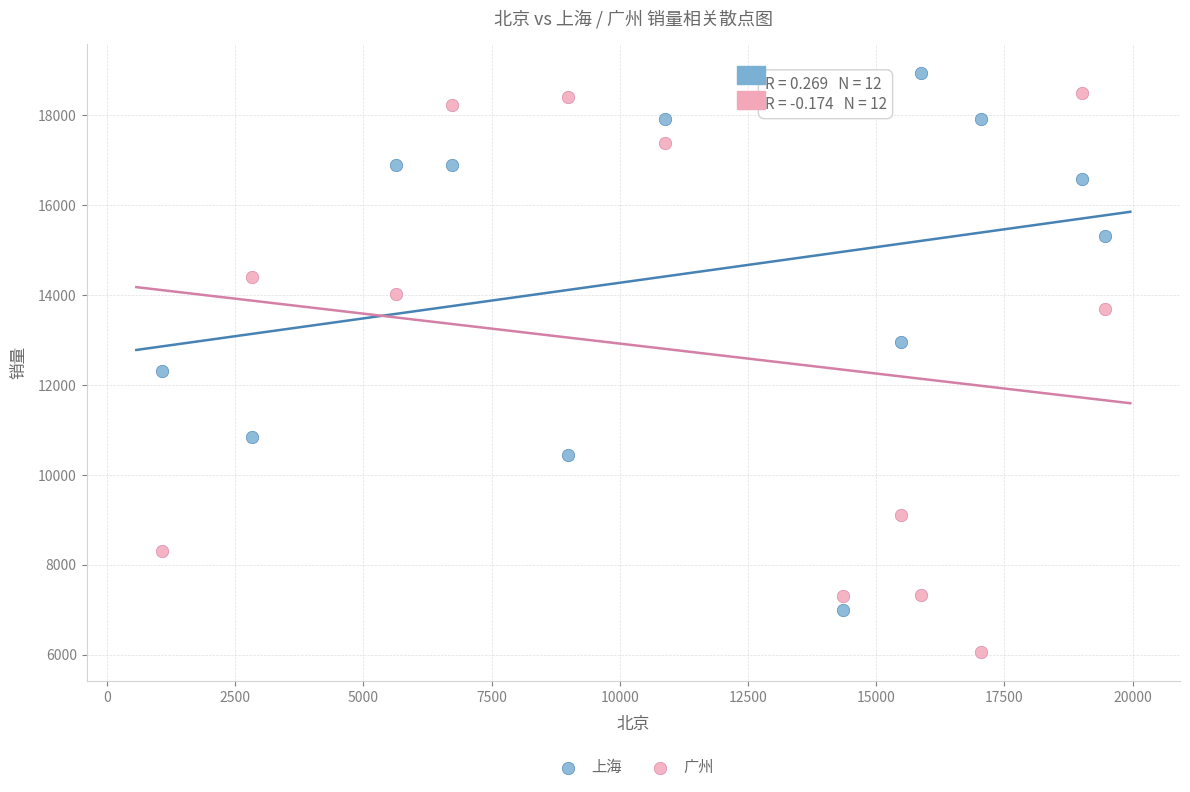

Which series contains the highest Y value?

上海